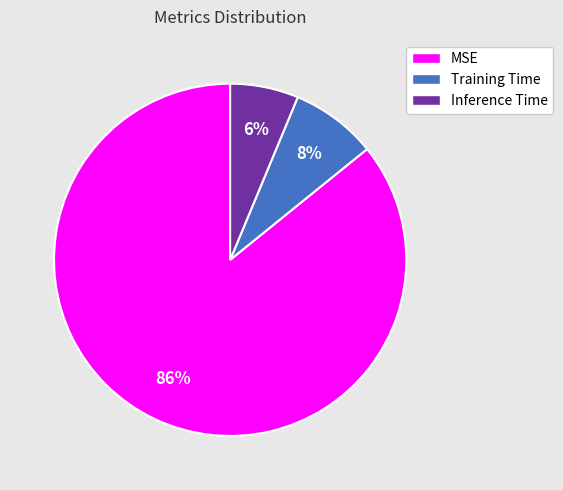

Which category has the biggest portion of the pie?

MSE